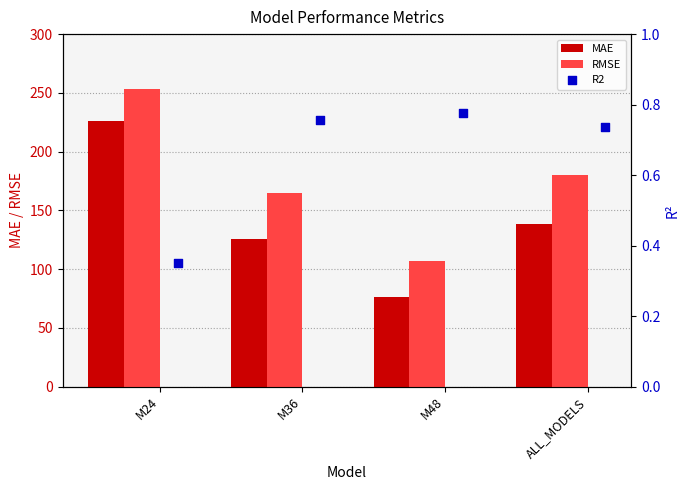

True or false: RMSE has a value of 164.6 at M36.

True